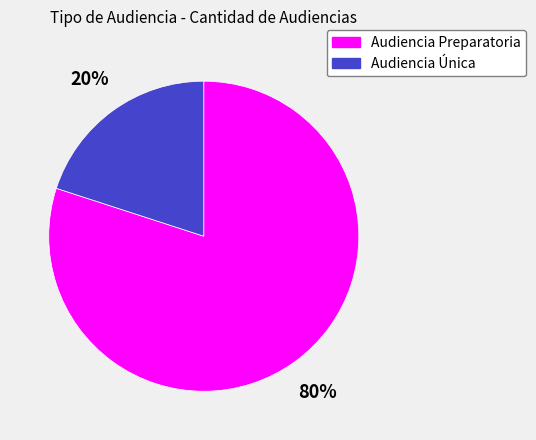

The Audiencia Preparatoria slice represents 88% of the pie. True or false?

False